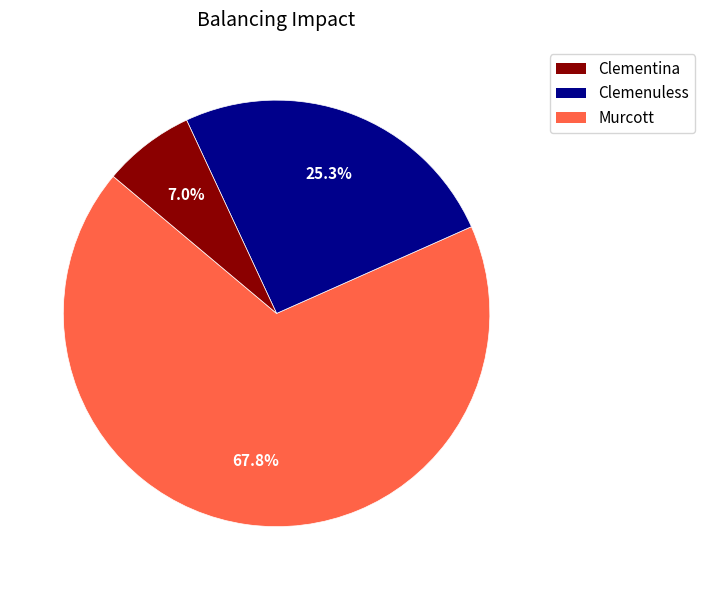

Is there a majority slice in this chart?

Yes